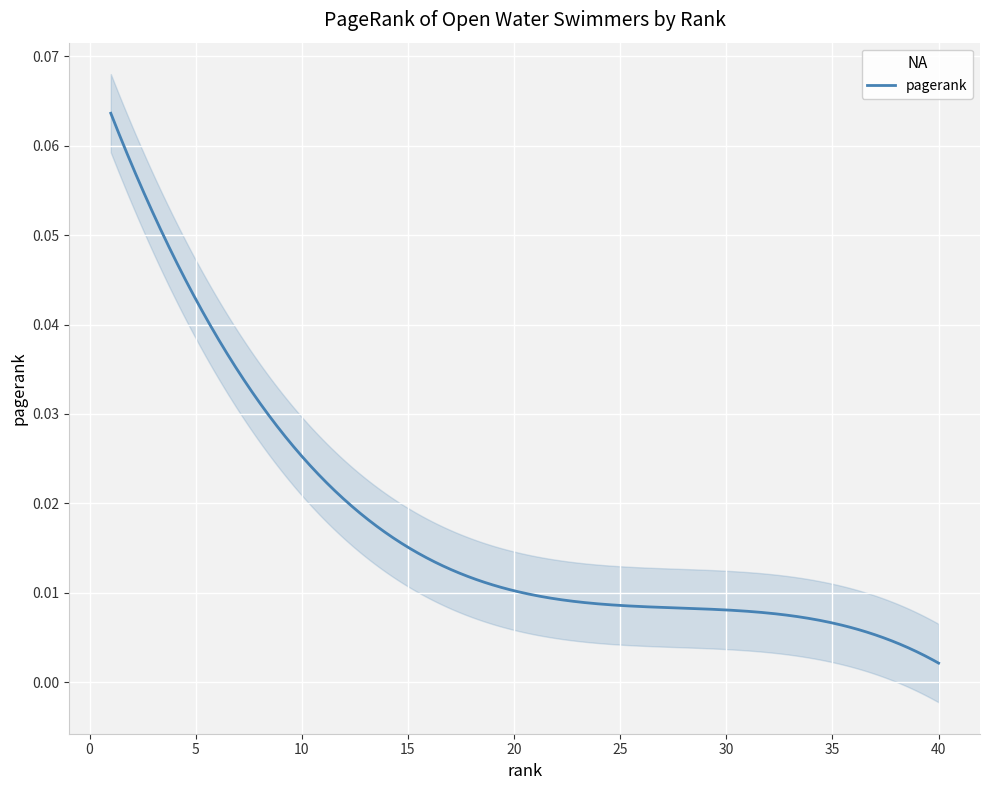

What is the difference between the maximum and minimum values?

0.1